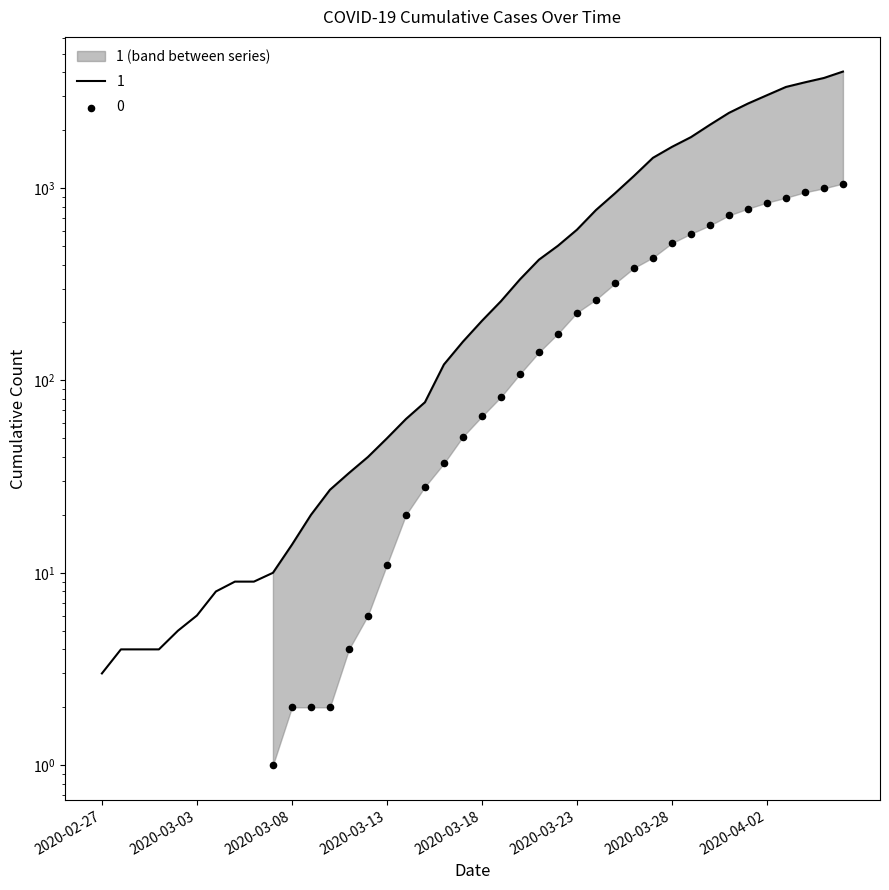

What is the change in value from 2020-03-30 to 2020-04-01?

+616